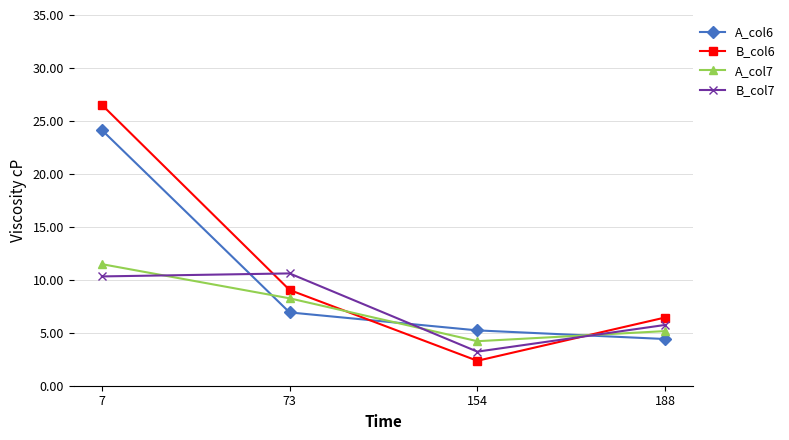

What is the maximum value for B_col7?

10.6